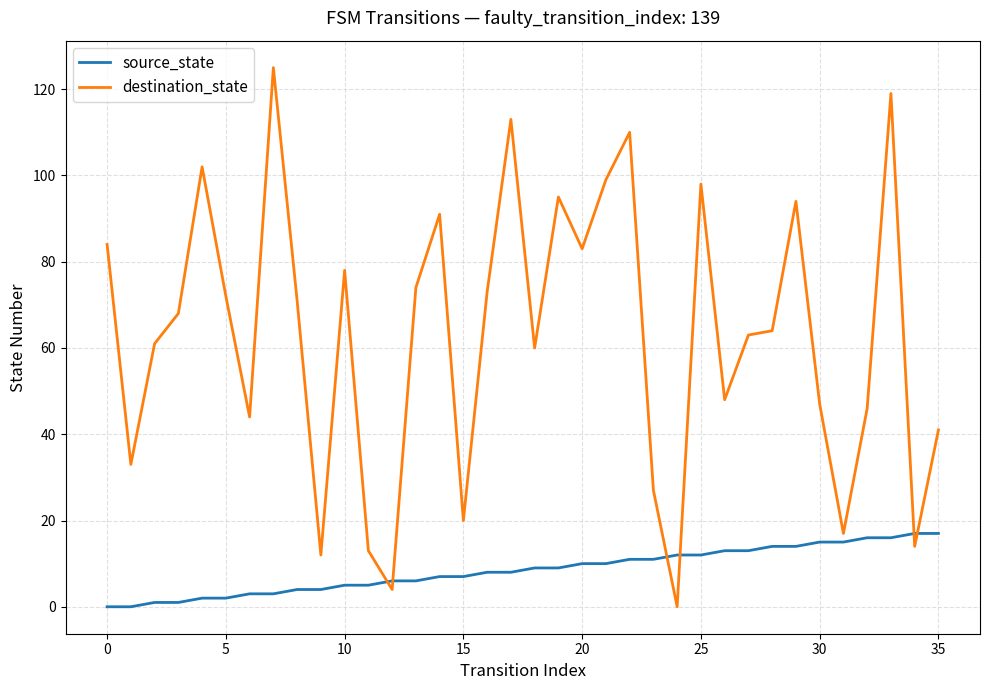

Which series has the largest total across all categories?

destination_state